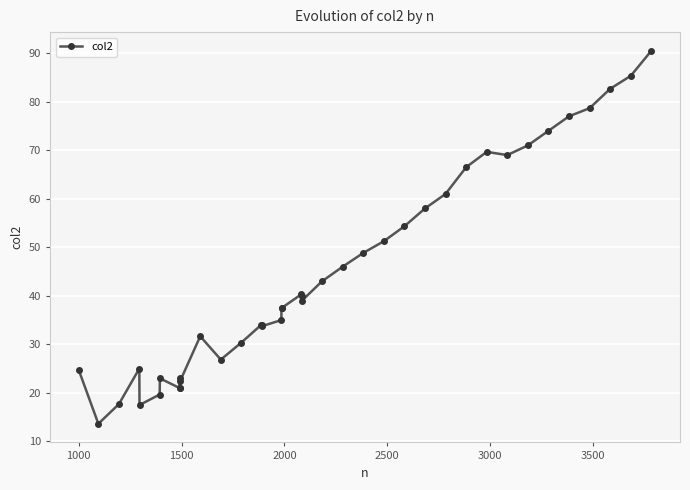

What is the greatest value displayed?

90.5